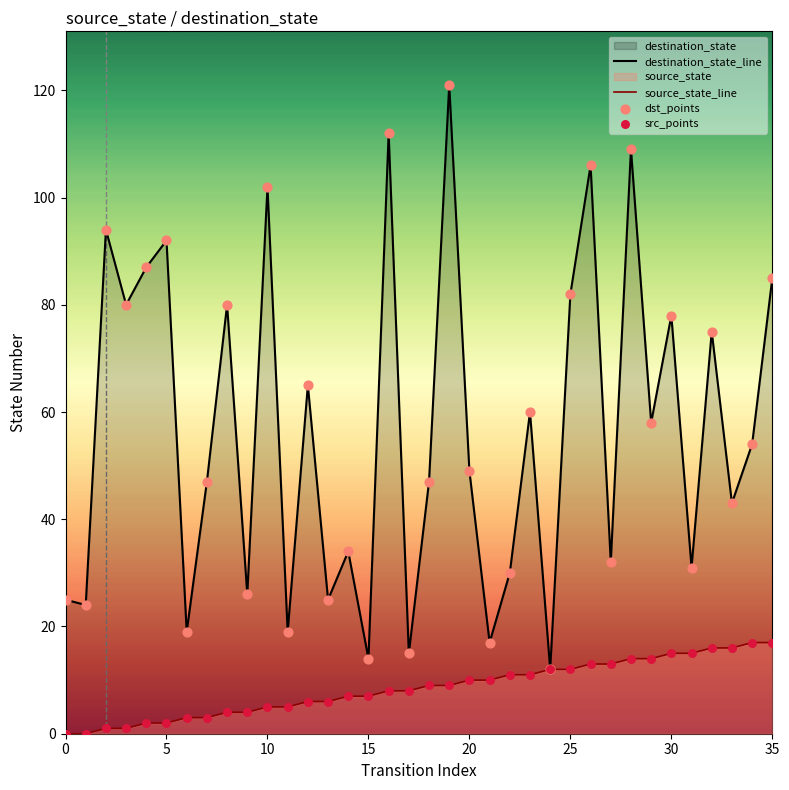

Is the value of dst_points at 33 greater than the value of source_state_line at 31?

Yes